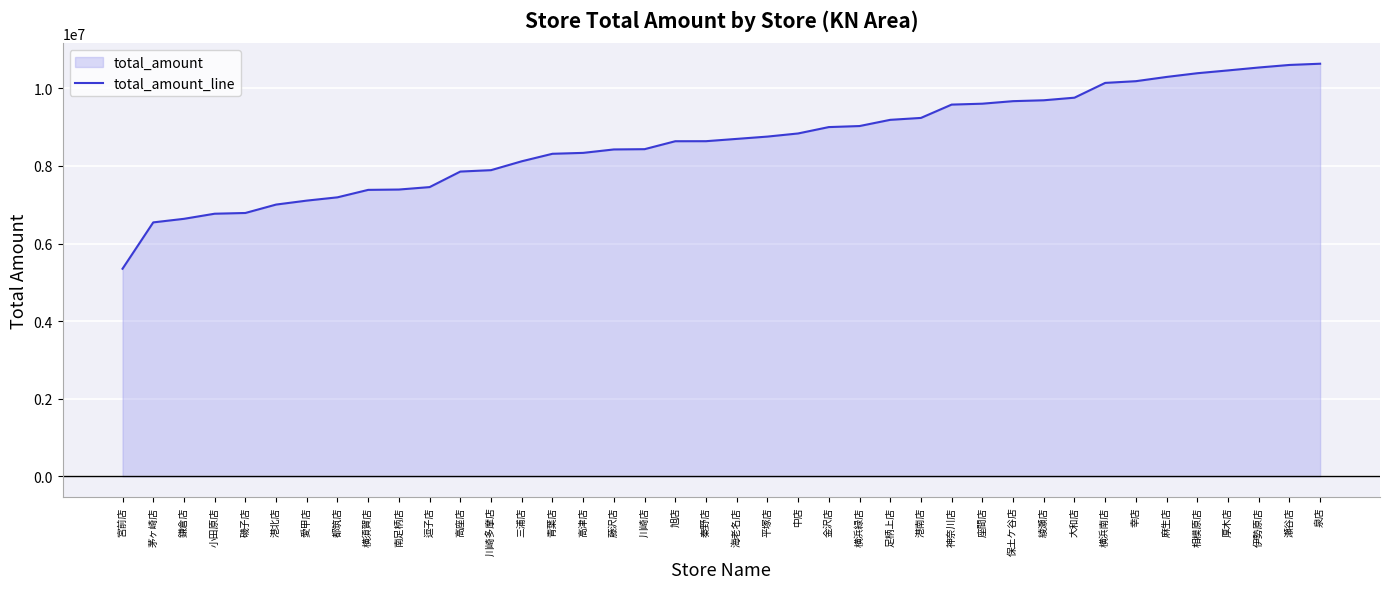

Does the chart display data point markers on the line(s)?

No